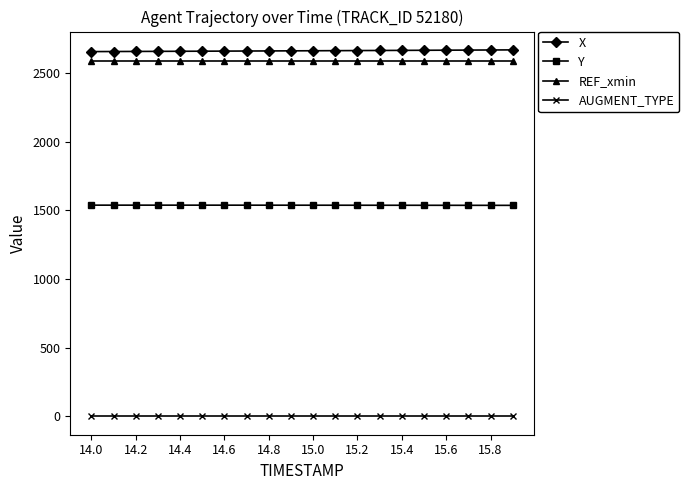

At how many categories does at least one series exceed 1827?

20